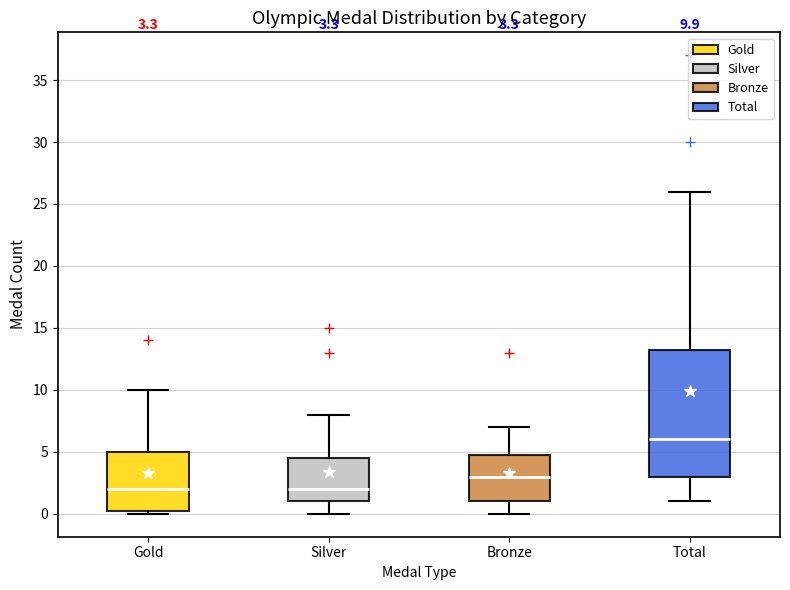

Comparing the boxes themselves (not the whiskers), which one is the tallest?

Total